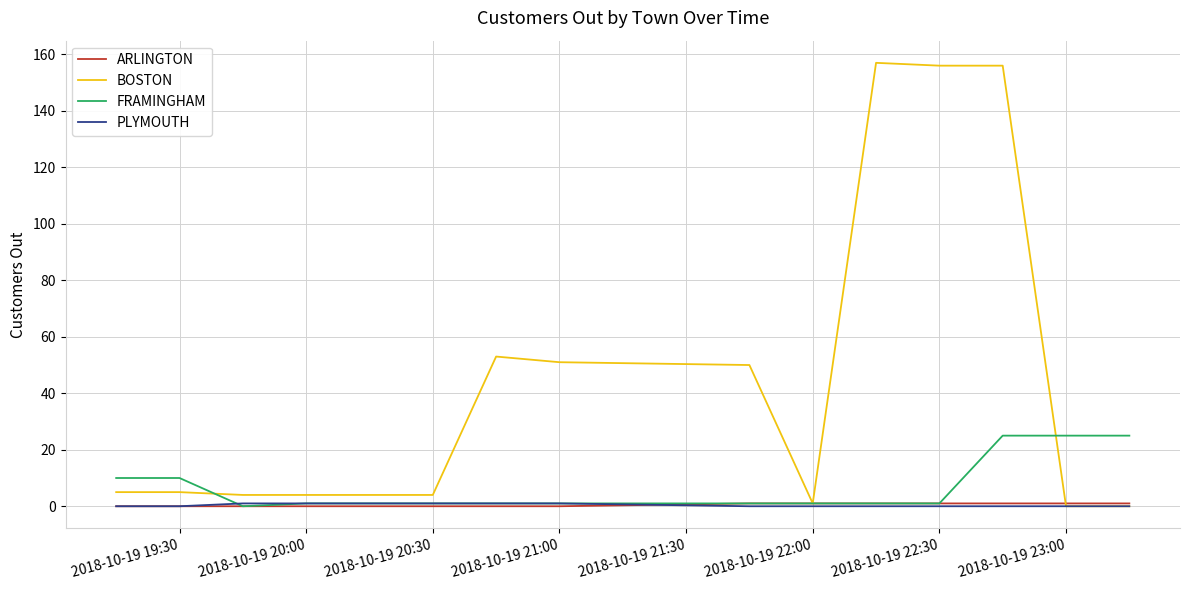

What is the greatest value displayed?

157